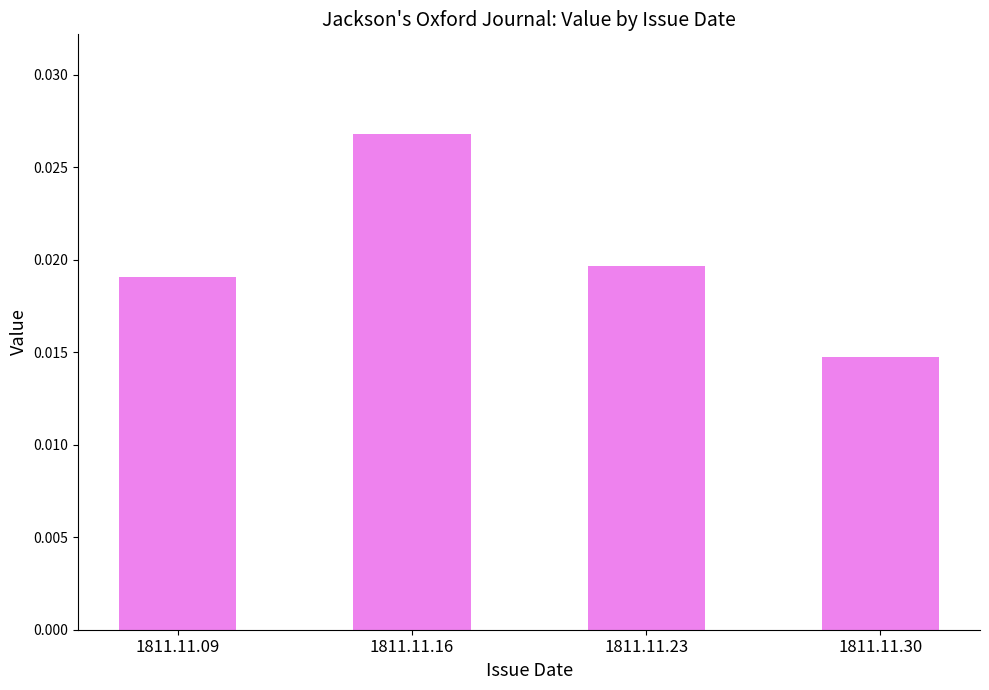

Which category has the lowest value across all series?

1811.11.30